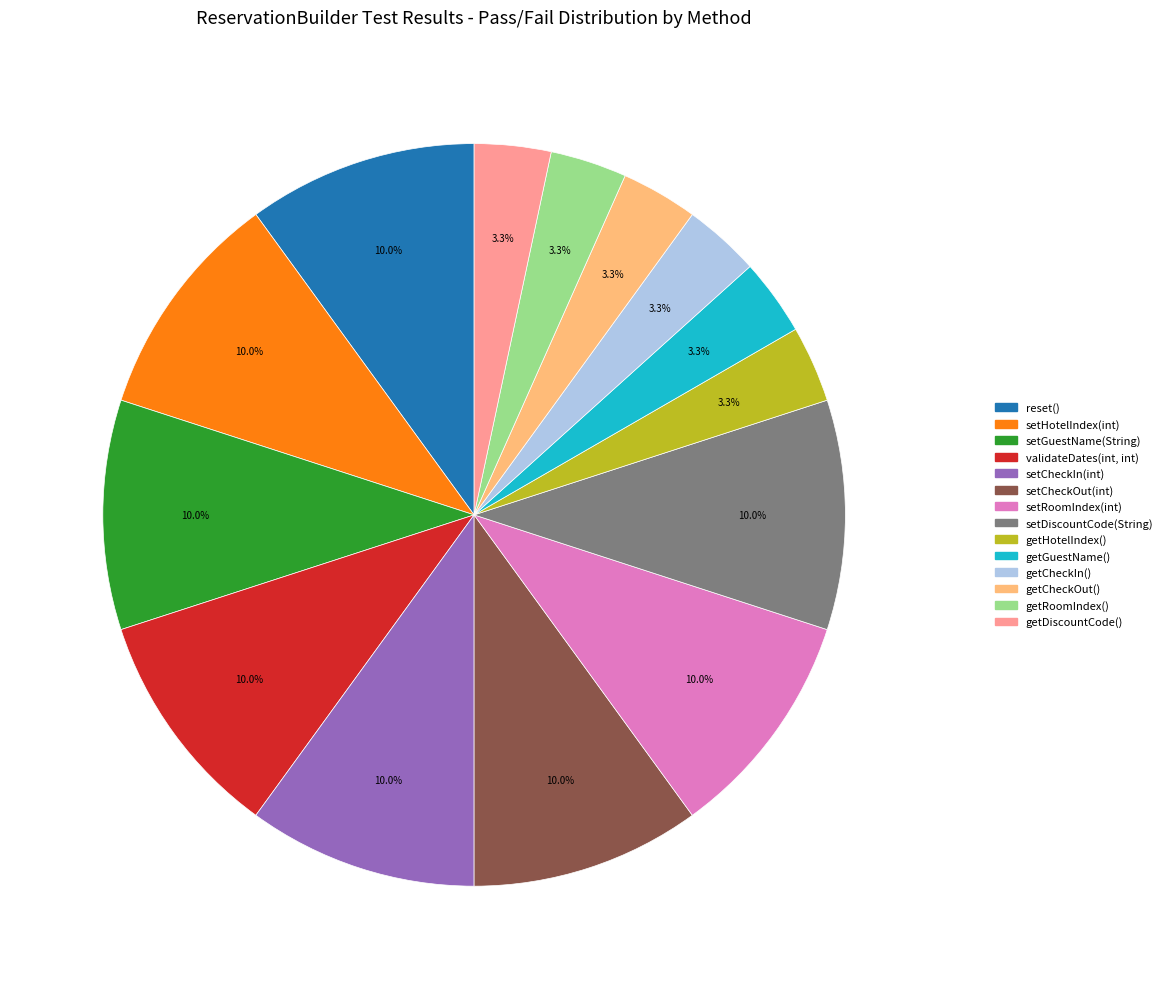

Which has a higher value, setCheckIn(int) or getCheckOut()?

setCheckIn(int)